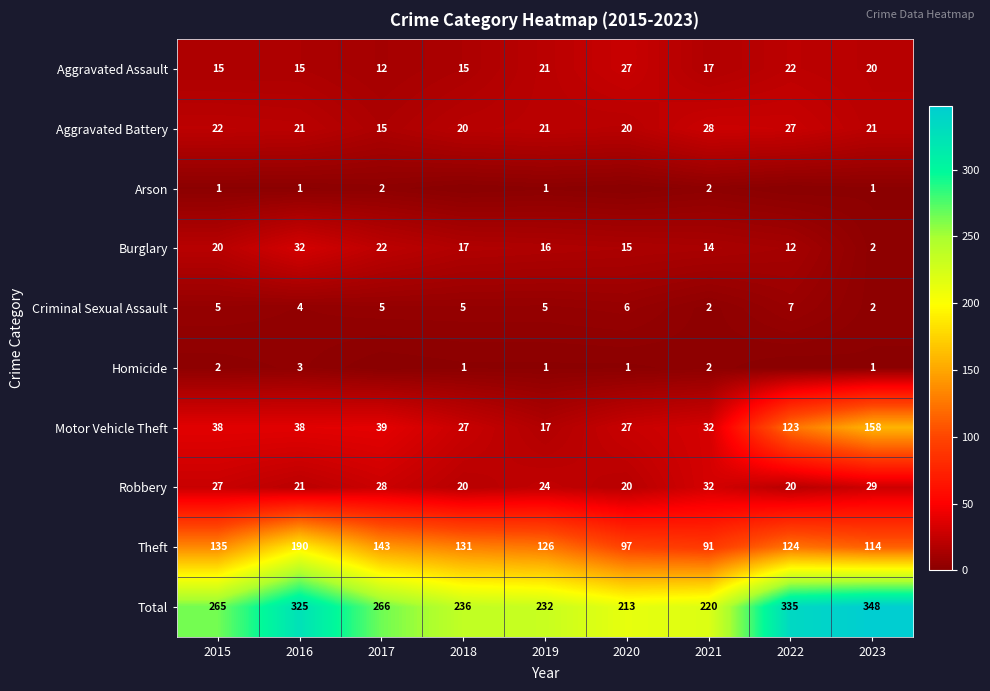

What is the difference between the Total values at 2018 and 2017?

30